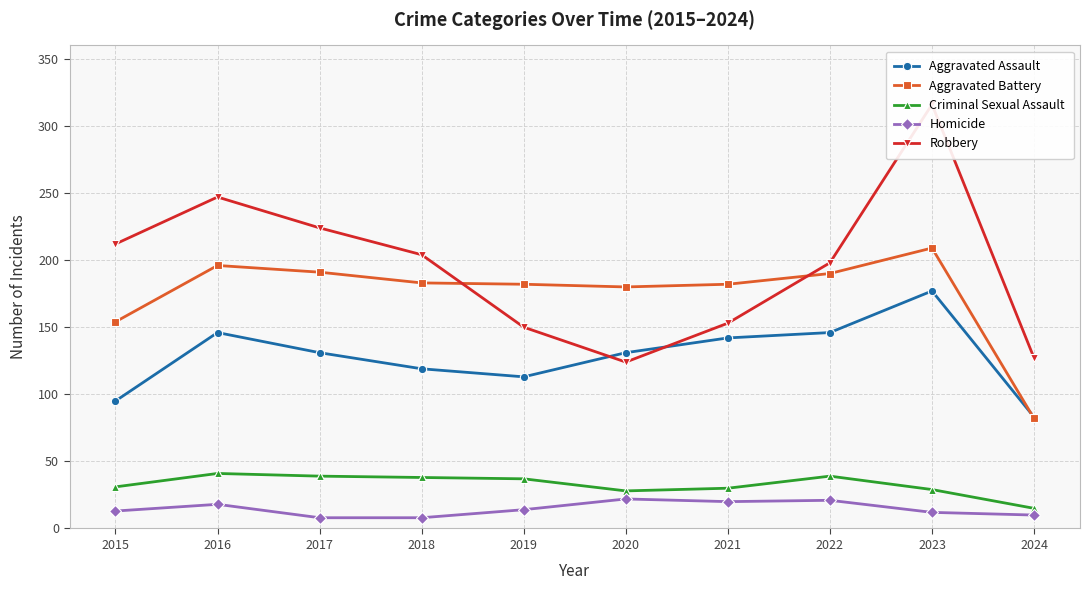

True or false: Aggravated Battery and Aggravated Assault intersect in this chart.

True